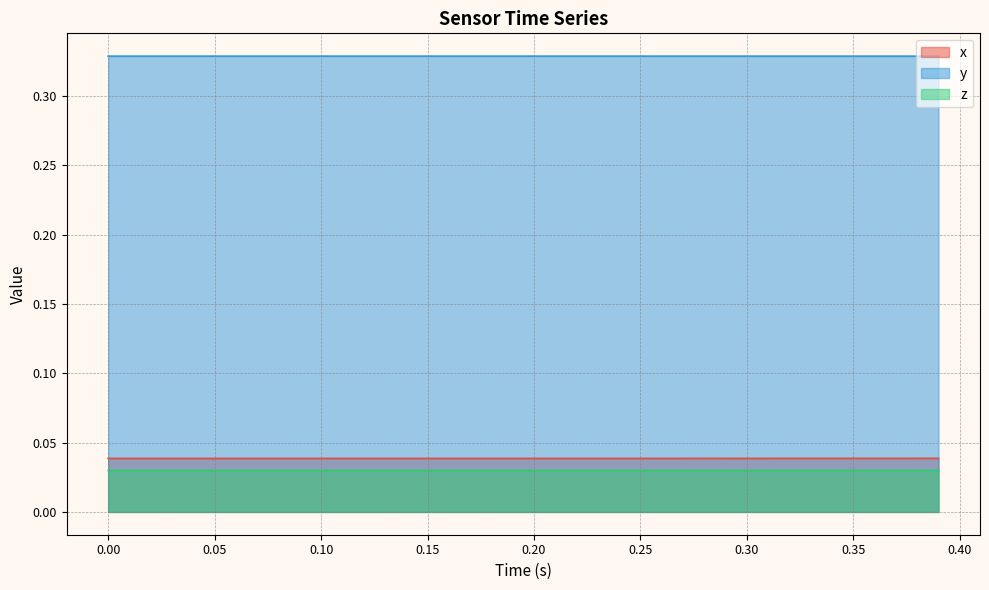

True or false: x and y intersect in this chart.

False